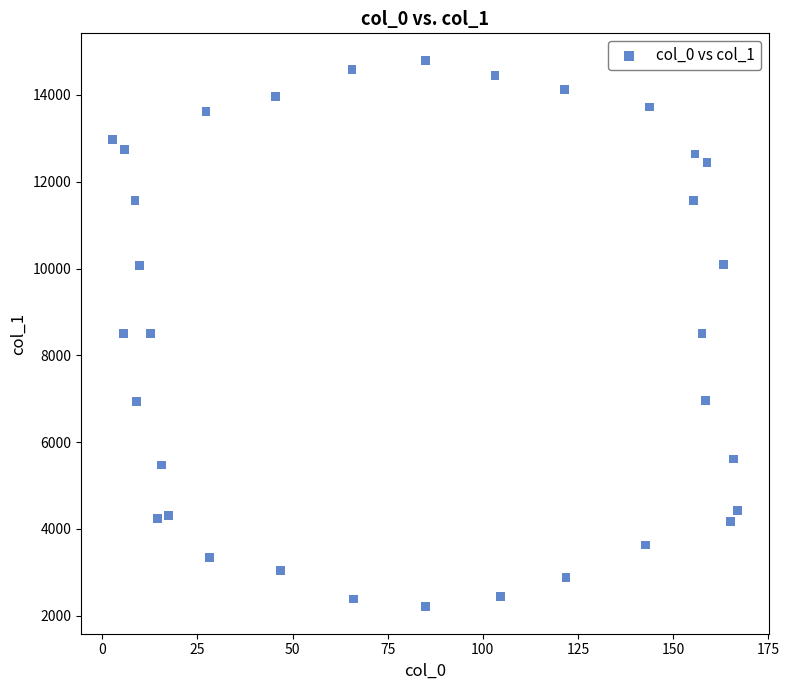

What is the range of Y values (max minus min)?

12574.1